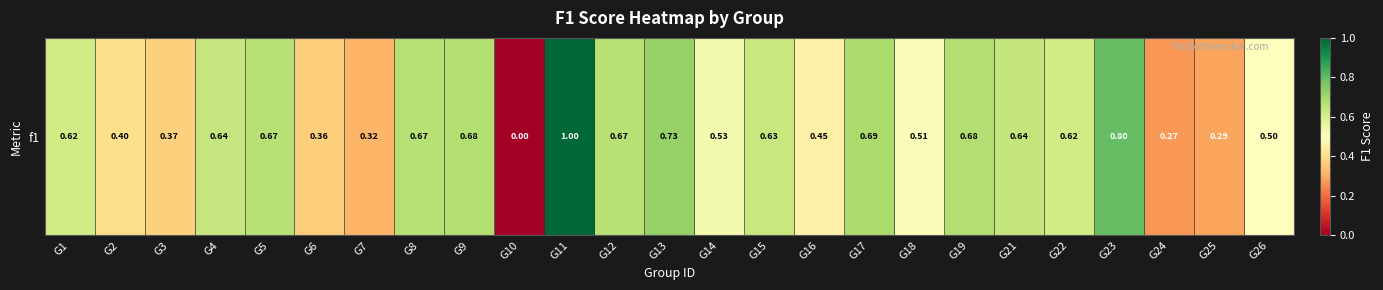

Reading left to right, transcribe all the data shown in this chart.

G1=0.6	G2=0.4	G3=0.4	G4=0.6	G5=0.7	G6=0.4	G7=0.3	G8=0.7	G9=0.7	G10=0.0	G11=1.0	G12=0.7	G13=0.7	G14=0.5	G15=0.6	G16=0.5	G17=0.7	G18=0.5	G19=0.7	G21=0.6	G22=0.6	G23=0.8	G24=0.3	G25=0.3	G26=0.5